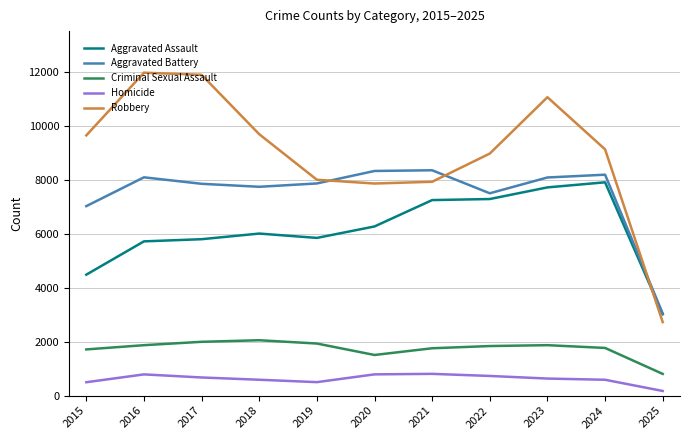

Is the value of Aggravated Assault at 2022 greater than the value of Criminal Sexual Assault at 2021?

Yes